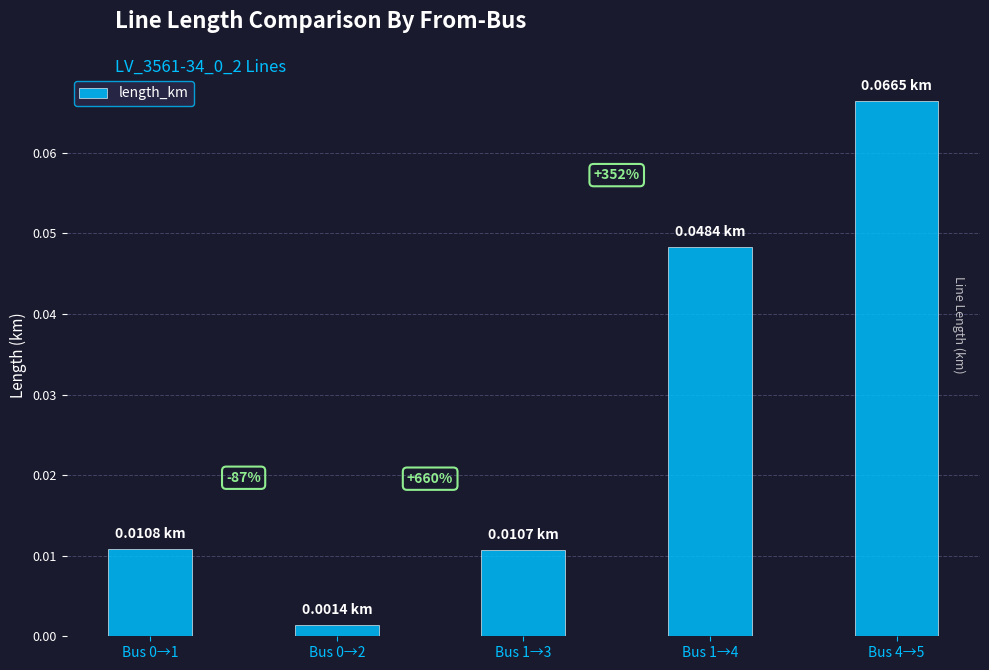

Rank the categories by value from lowest to highest.

Bus 0→2, Bus 1→3, Bus 0→1, Bus 1→4, Bus 4→5